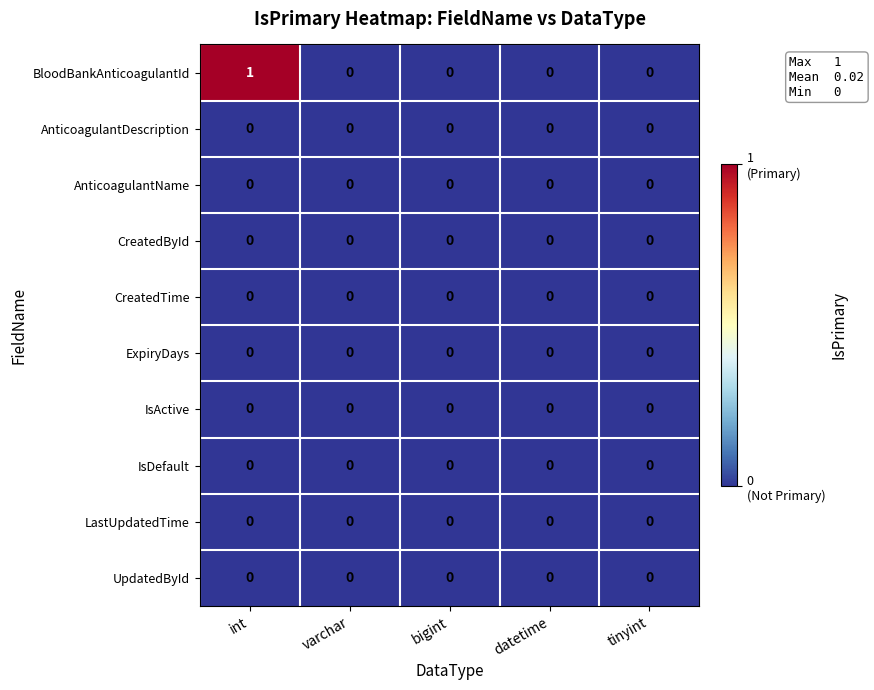

Which series has the widest spread of values?

BloodBankAnticoagulantId